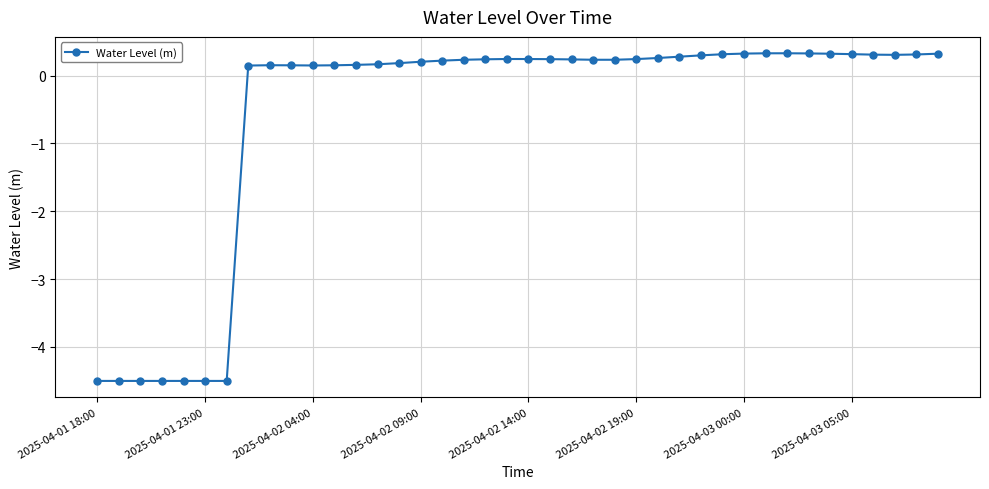

What is the value of the 2nd point from the left?

-4.5